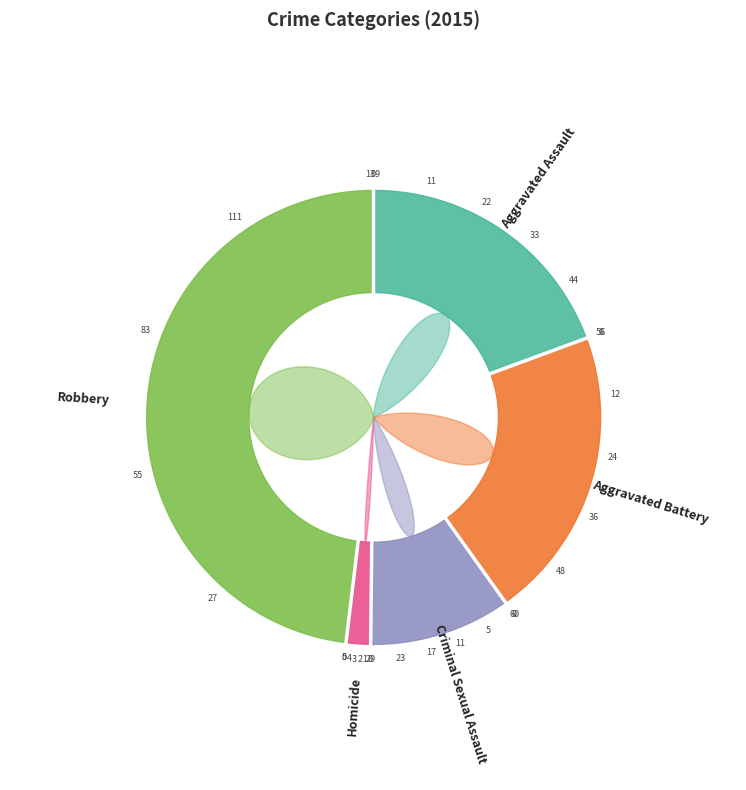

Is the sum of Aggravated Battery and Aggravated Assault greater than half?

No